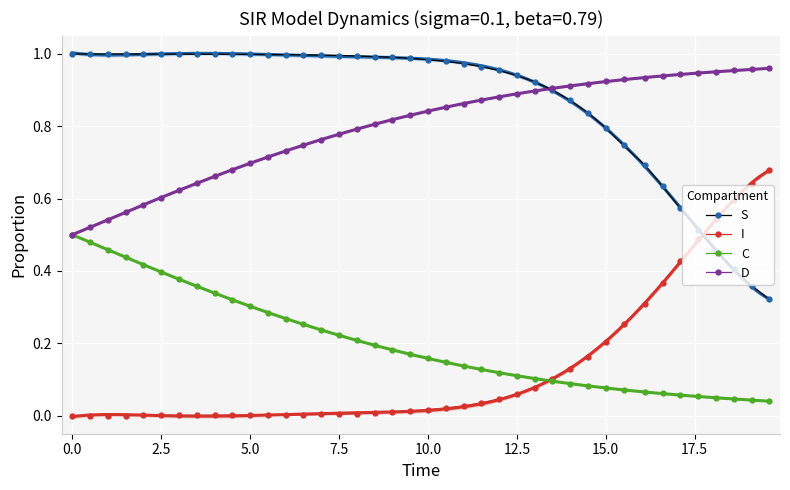

Is it true that I equals 0.0 at 7.5?

True